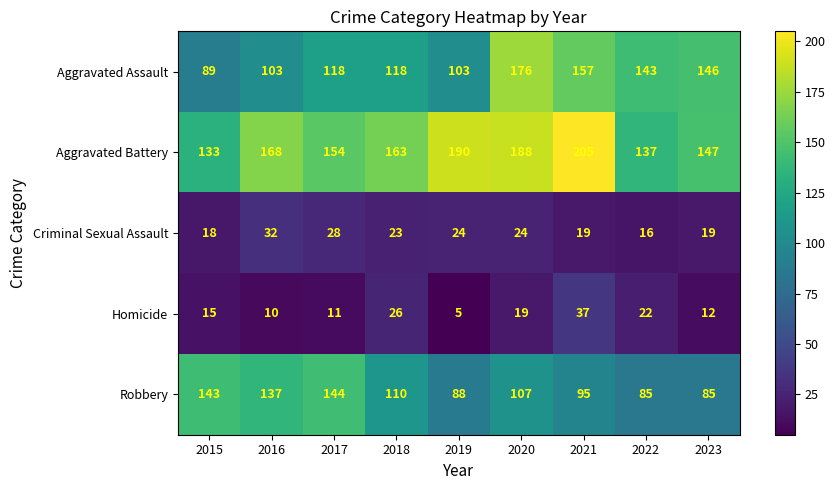

What is the spread (max minus min) of values at 2022?

127